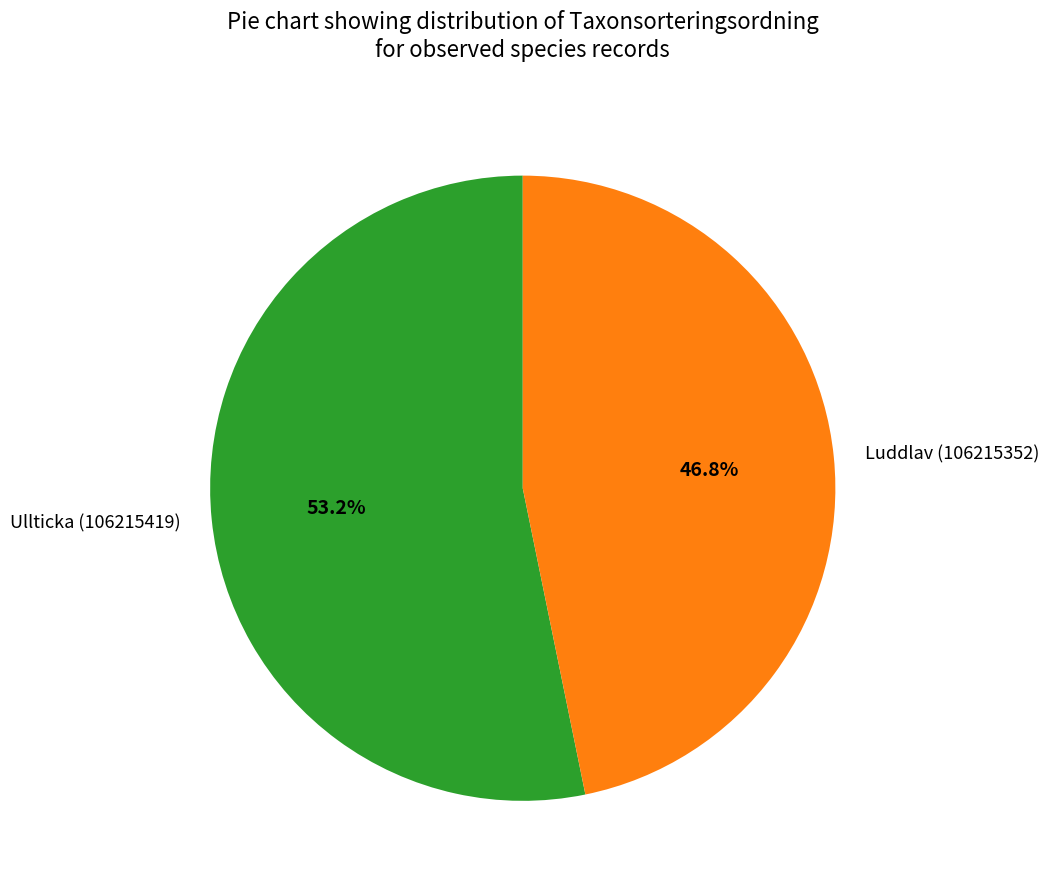

To the nearest percent, what portion does Luddlav (106215352) represent?

47%